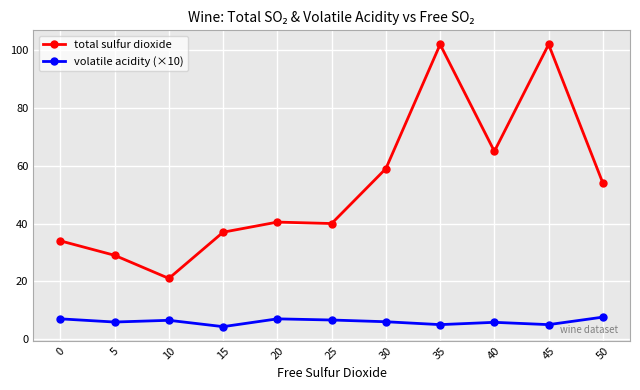

What is the sum of the volatile acidity (×10) values at 50 and 40?

13.4